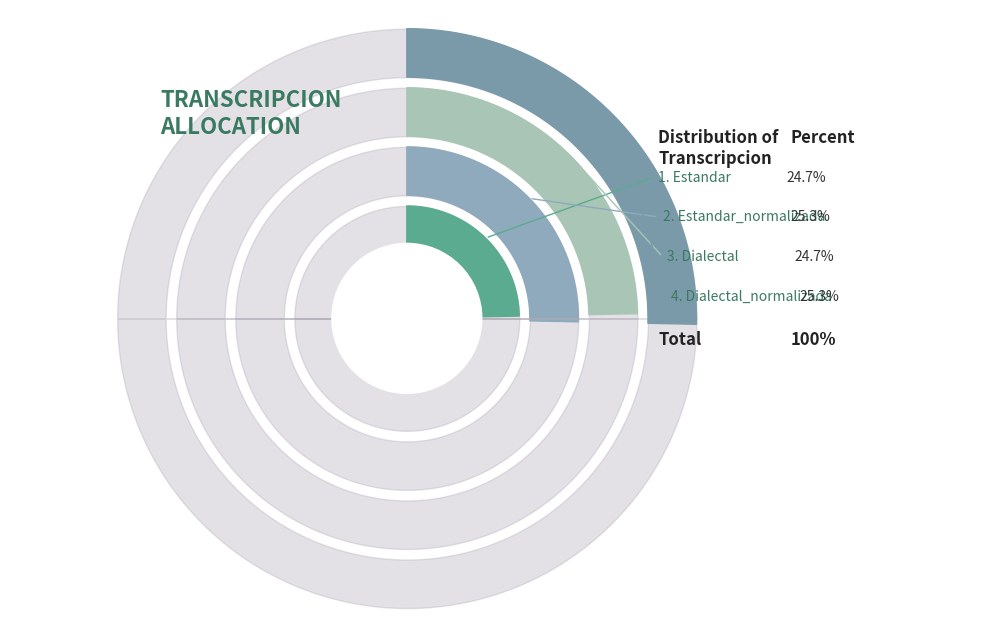

The Dialectal_normalizada slice represents 25% of the pie. True or false?

True